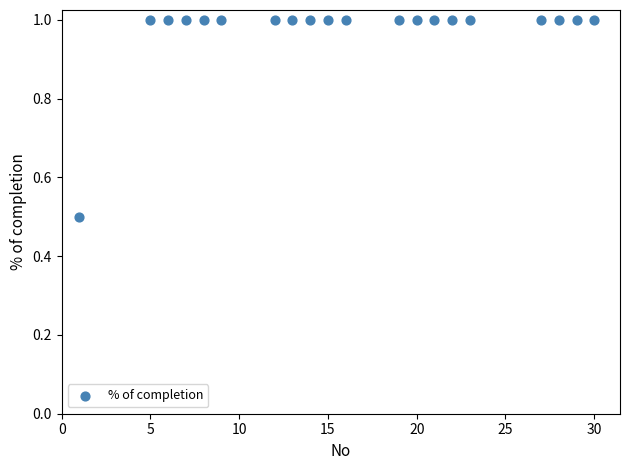

What is the range of Y values (max minus min)?

0.5